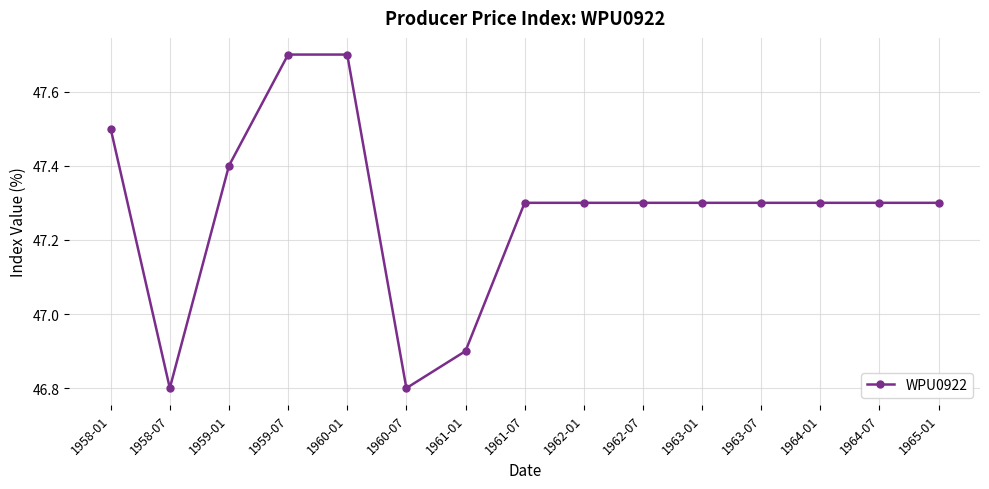

How many lines are shown in the chart?

1